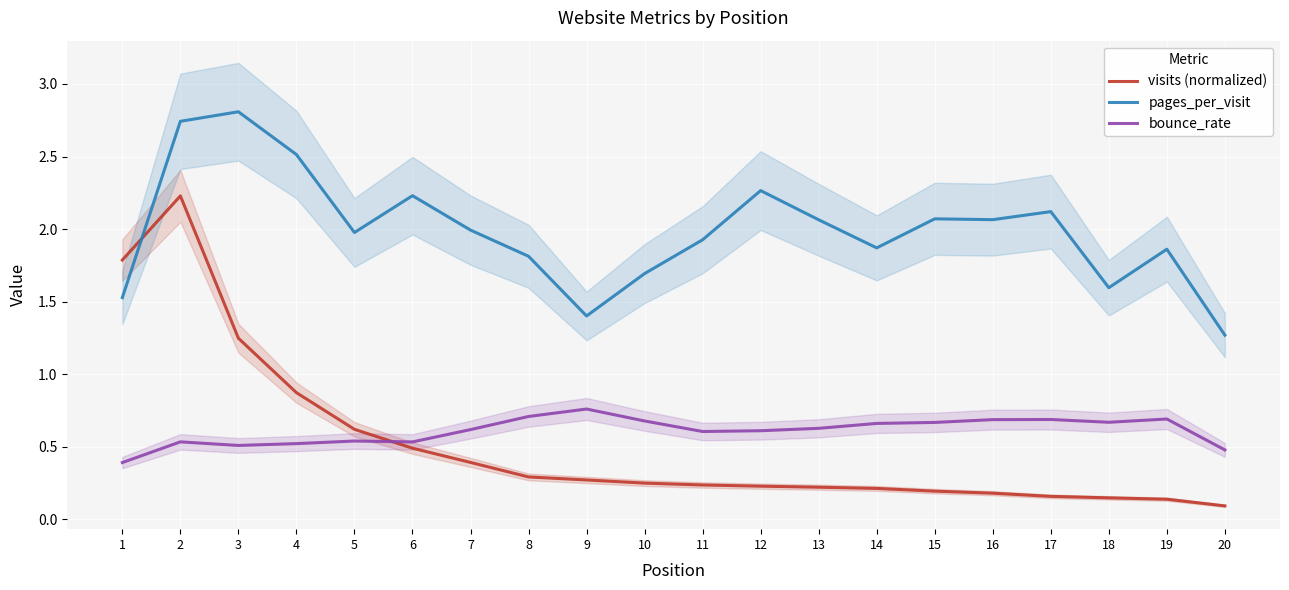

At which label is pages_per_visit closest to 2?

7